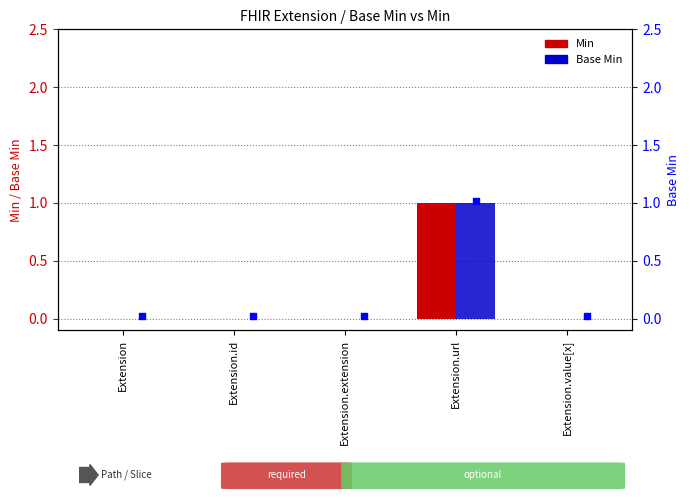

Which series has the largest total across all categories?

Min